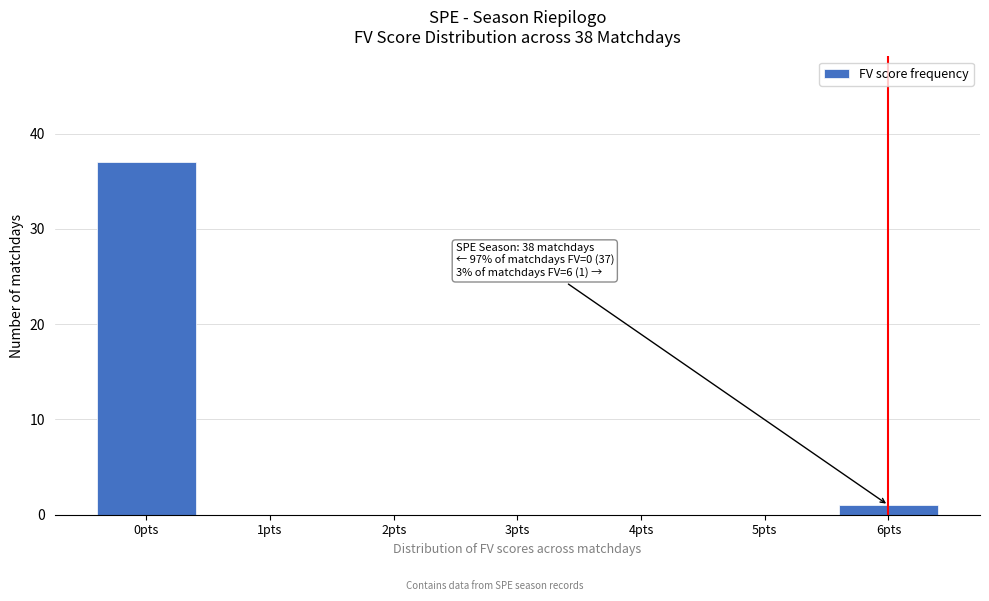

Reading left to right, list all the values displayed in this chart.

0pts=37	1pts=0	2pts=0	3pts=0	4pts=0	5pts=0	6pts=1